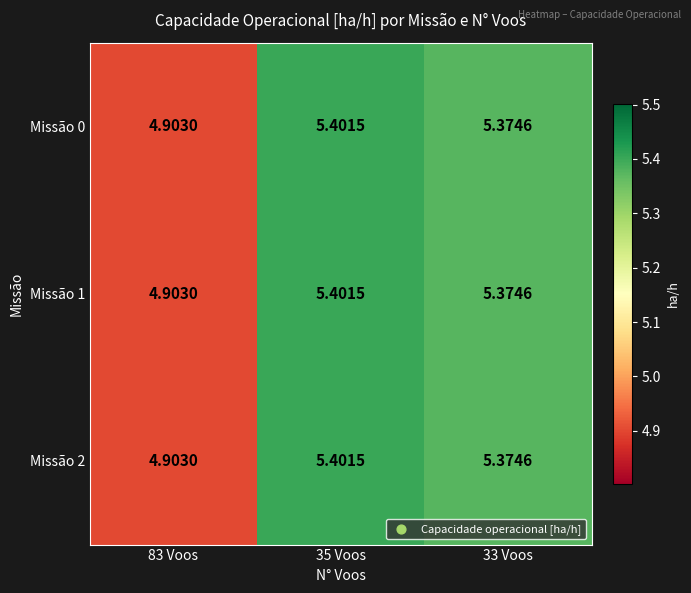

Is the value of Missão 0 at 33 Voos greater than the value of Missão 1 at 83 Voos?

Yes